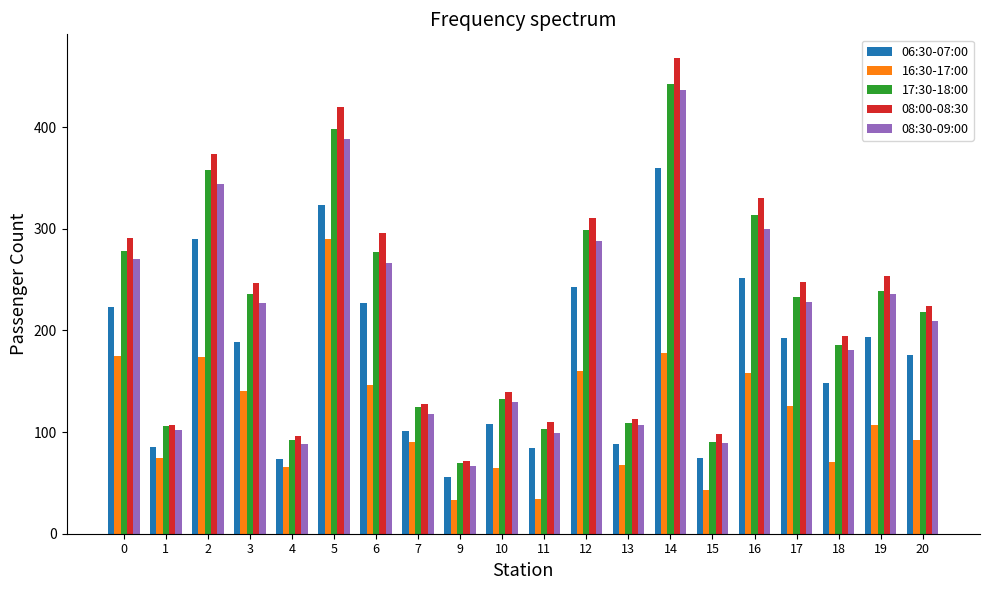

Is it true that 16:30-17:00 equals 225 at 16?

False